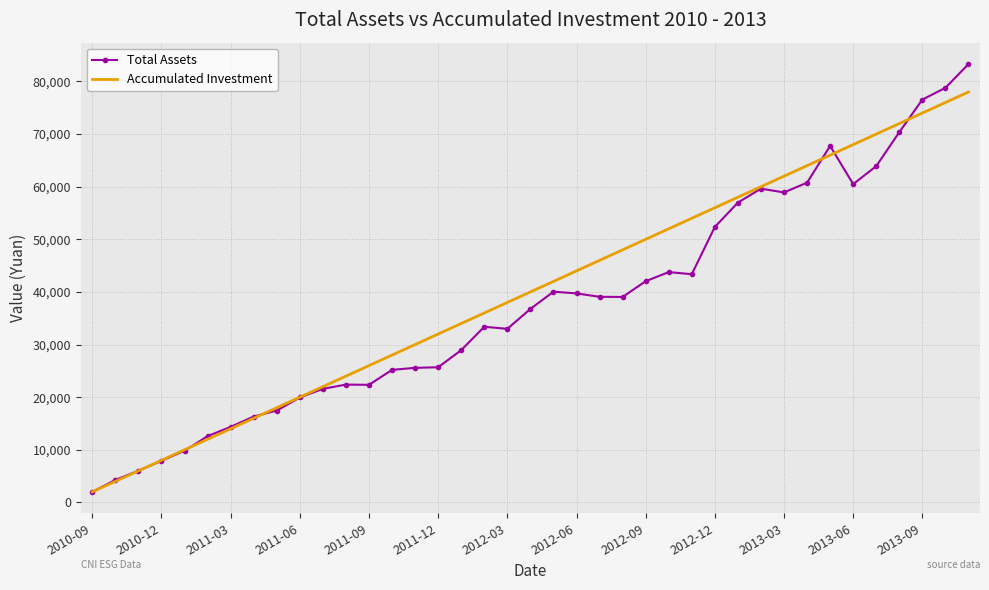

Which series ends up on top after the final intersection of Accumulated Investment and Total Assets?

Total Assets